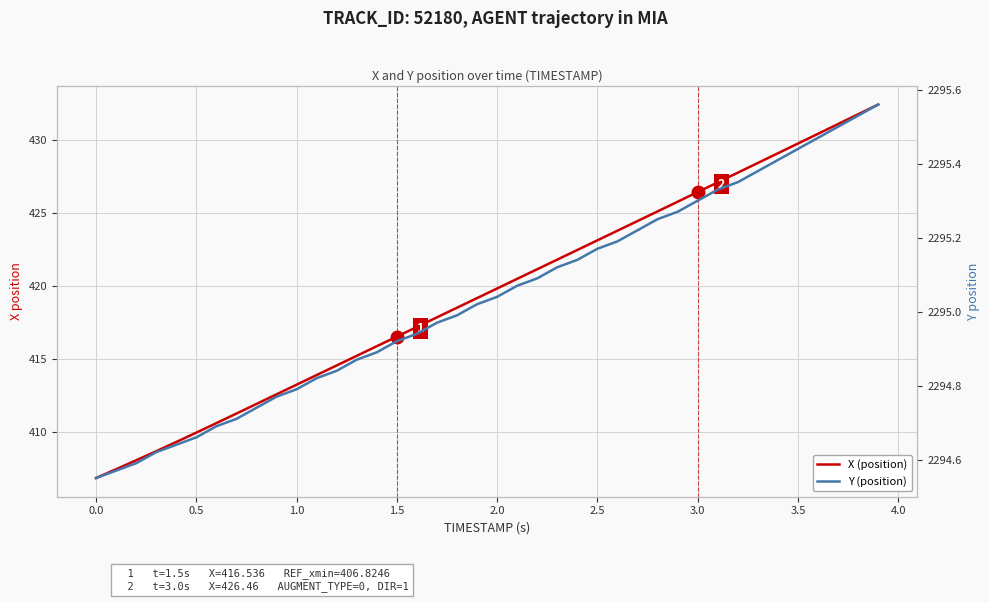

How many values in the Y (position) series exceed 2295?

21